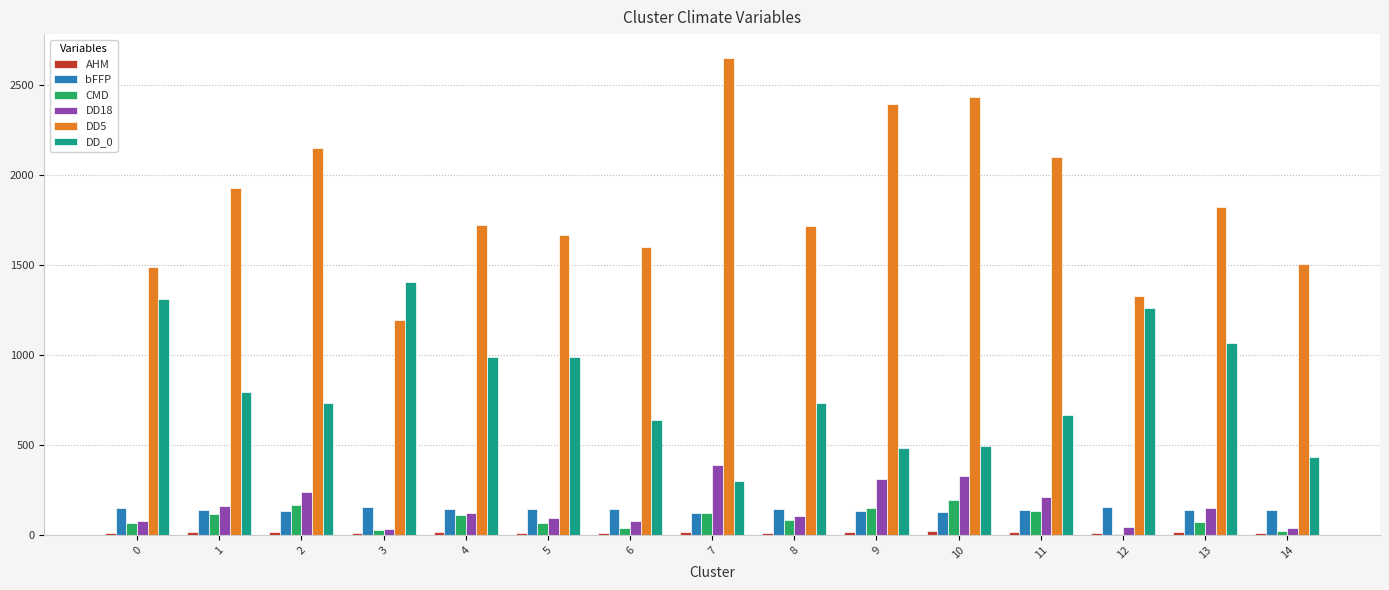

What is the sum of all bFFP values?

2102.6